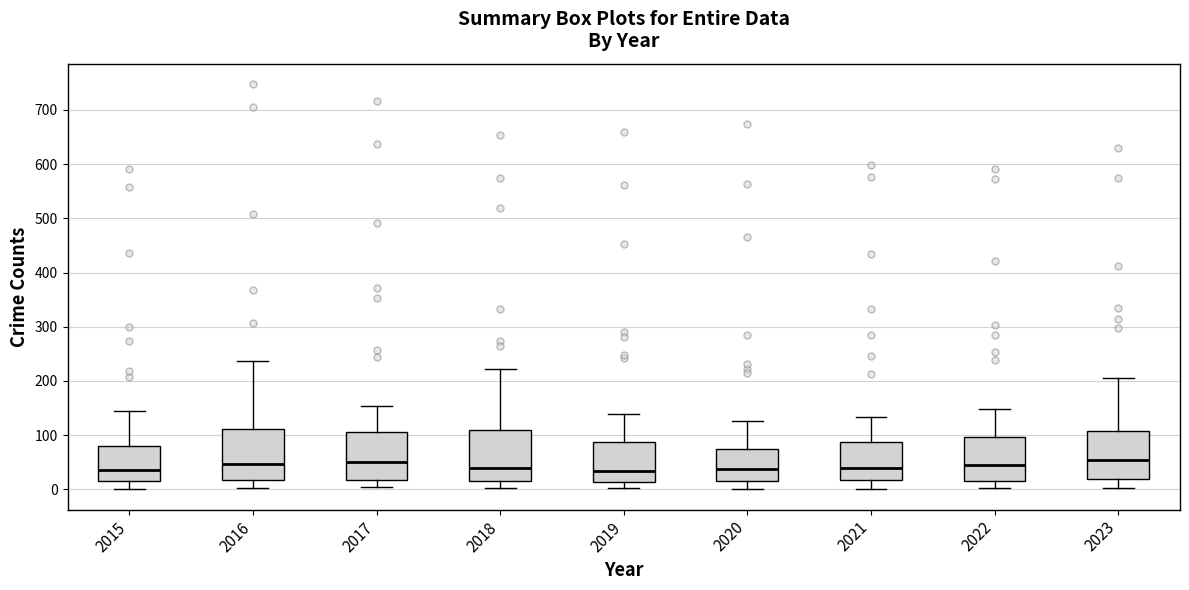

Where does the lower whisker of the box at x = 2022 end on the y-axis? The values are not printed on the chart, so give them approximately, as read against the axis.

0